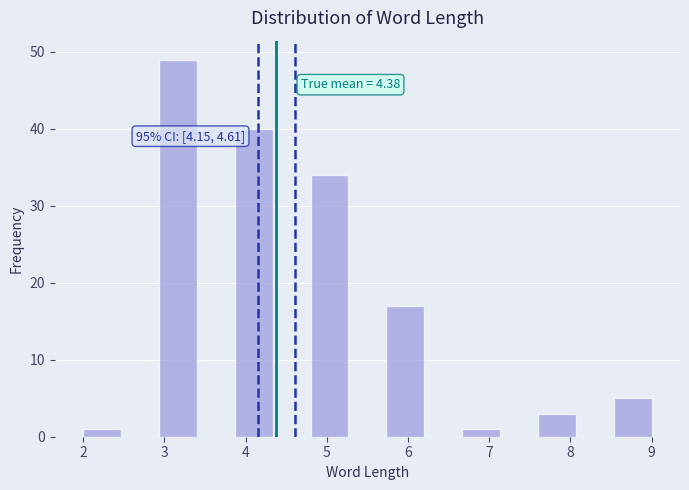

Which range on the x-axis has the tallest bar?

2.9 to 3.4